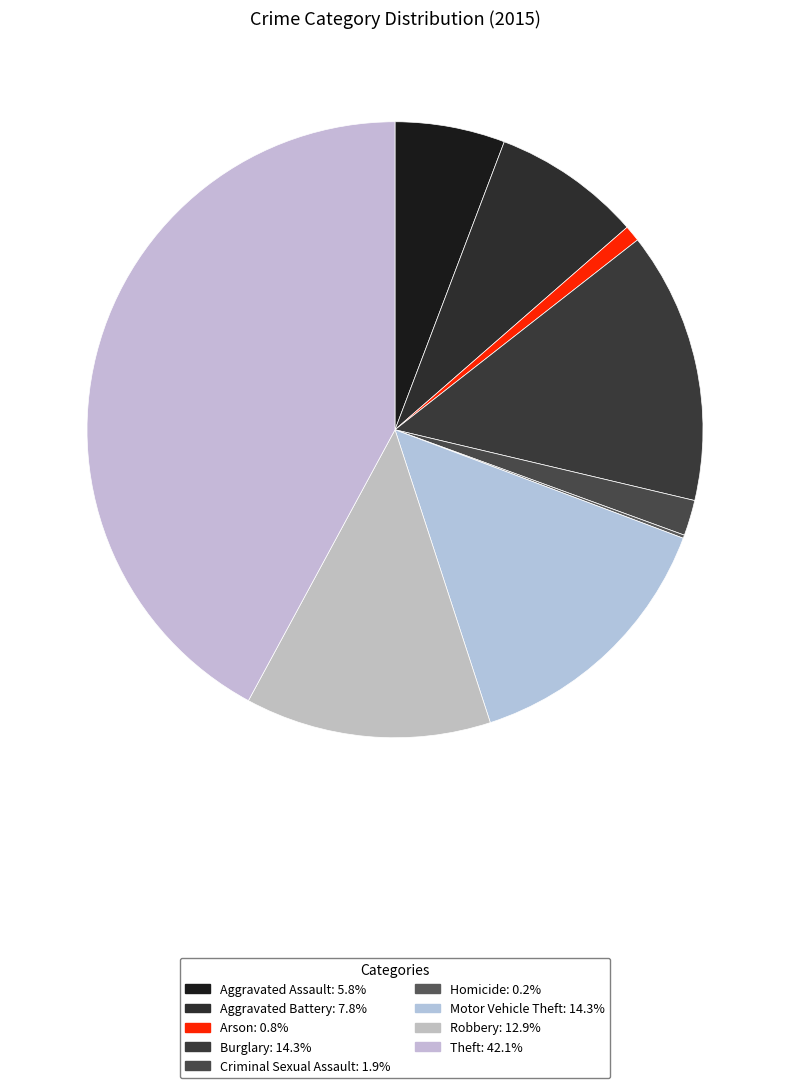

What is the smallest slice in the pie chart?

Homicide